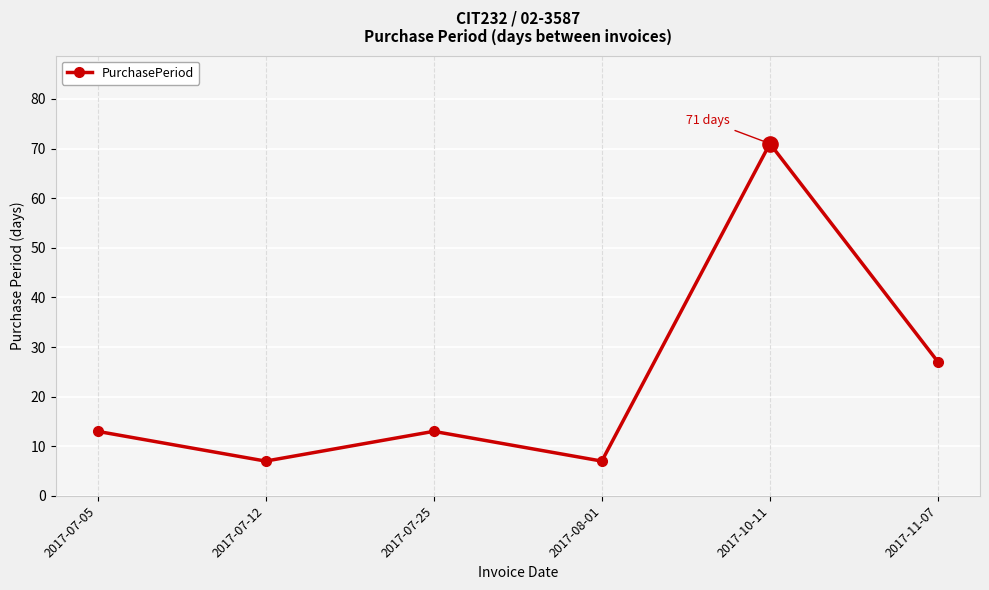

Between 2017-07-05 and 2017-10-11, which is larger?

2017-10-11